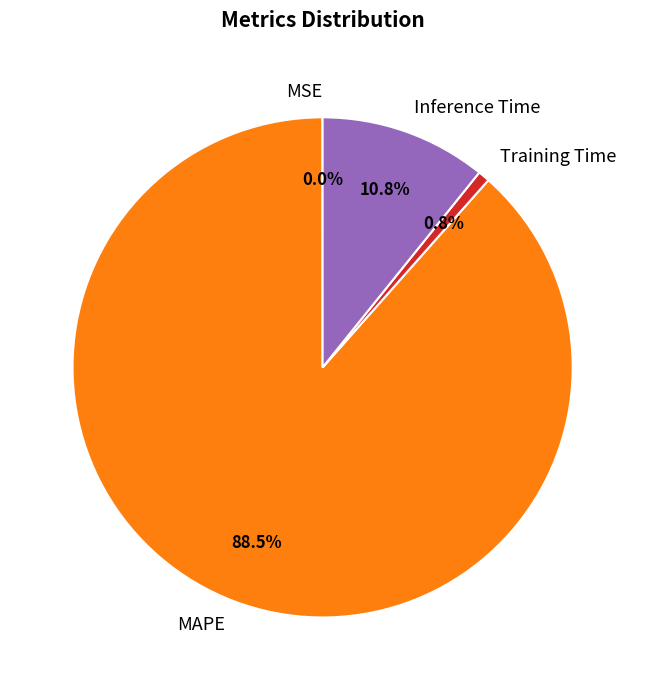

Does MAPE represent more than half of the total?

Yes